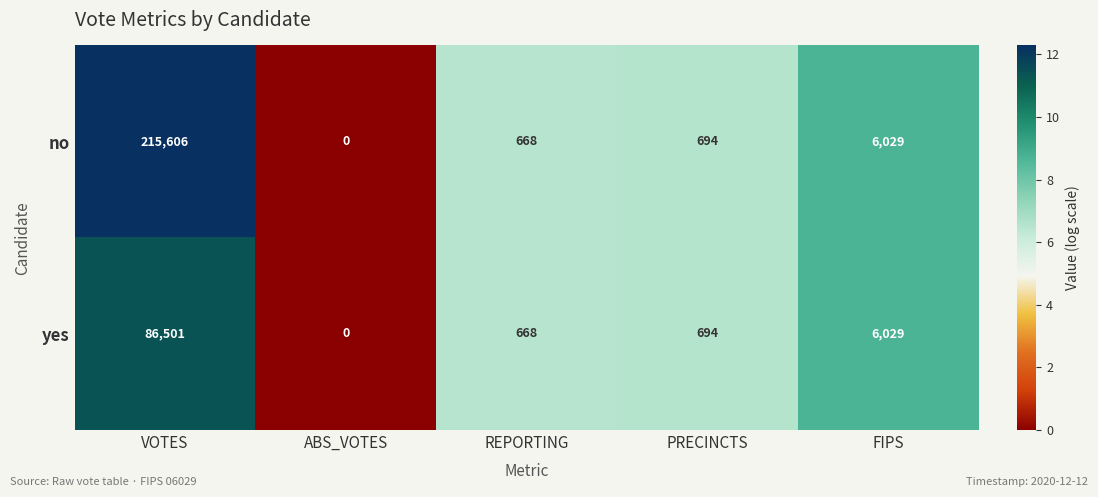

How many values in the no series are below 694?

2